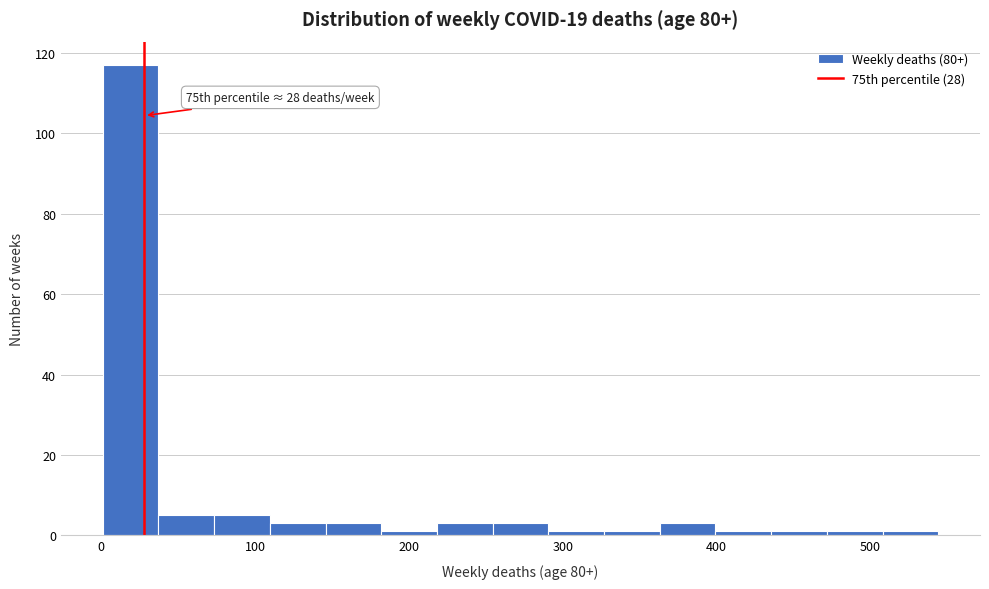

Read against the x-axis, roughly where is the centre of the tallest bar?

20